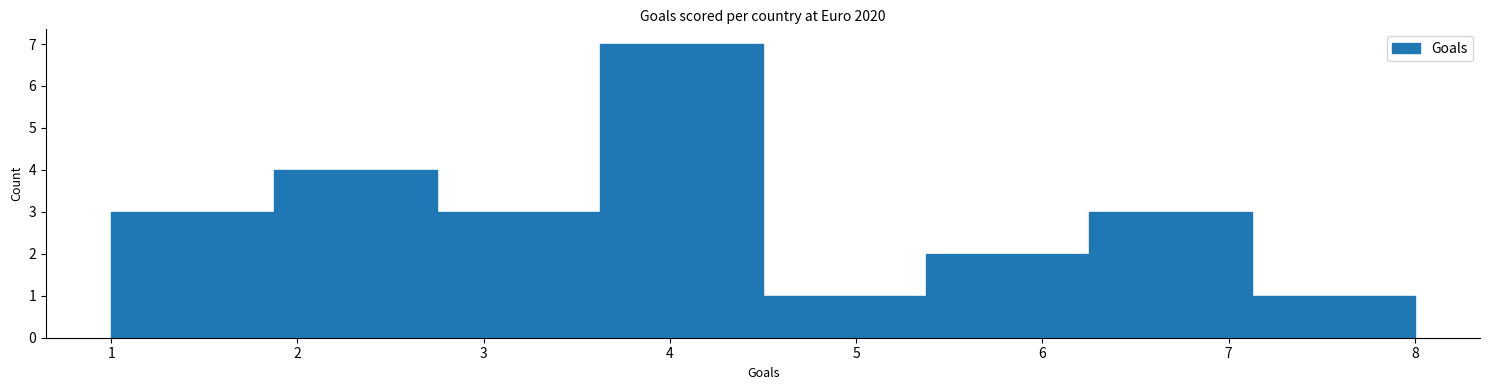

Which range on the x-axis has the tallest bar?

3.6 to 4.5